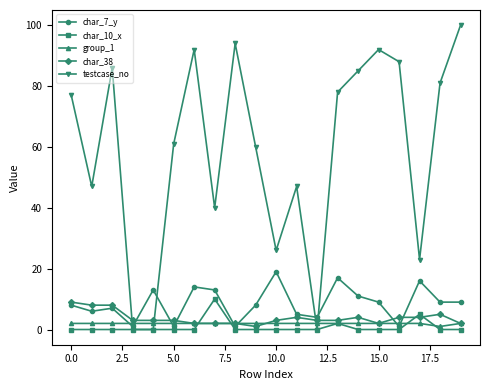

What is the difference between the maximum and minimum values in the char_7_y series?

18